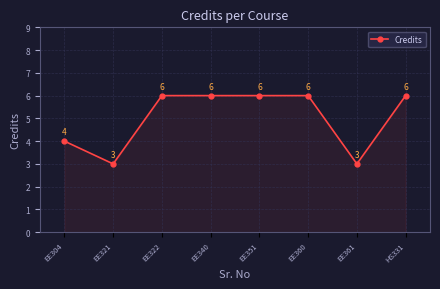

What position from the right is EE321?

7